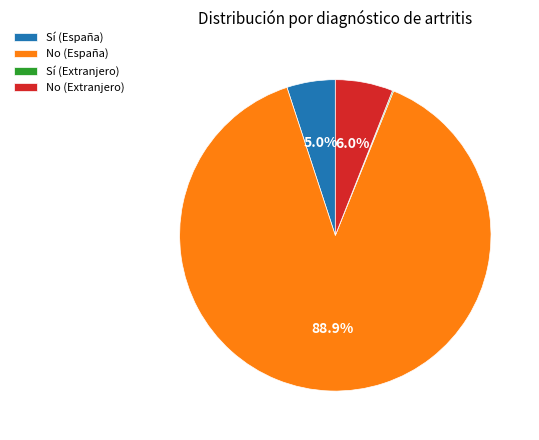

To the nearest percent, what is the combined percentage of No (España) and No (Extranjero)?

95%